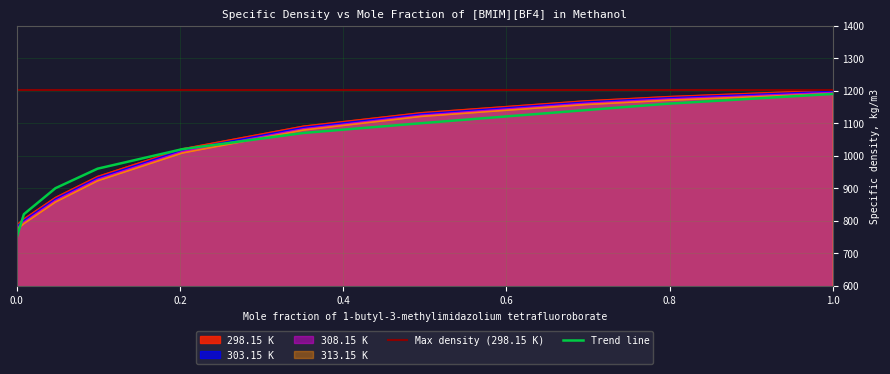

The 303.15 K series shows 810.0 at 0.6961. True or false?

False